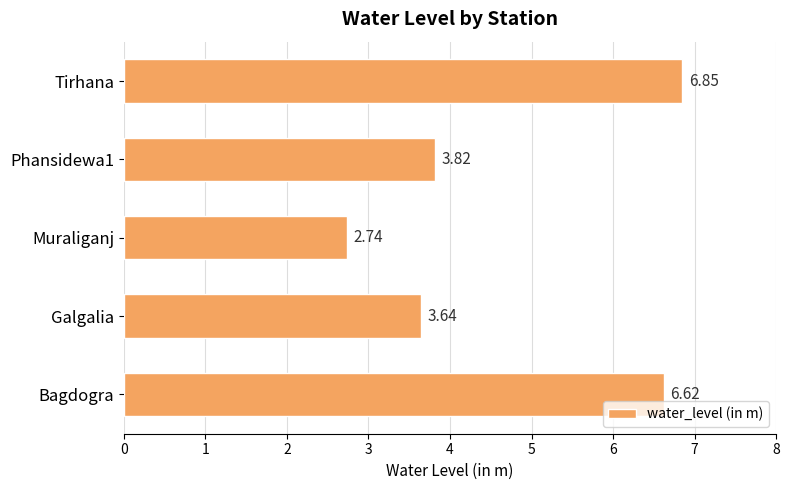

How many data points does each series have?

5